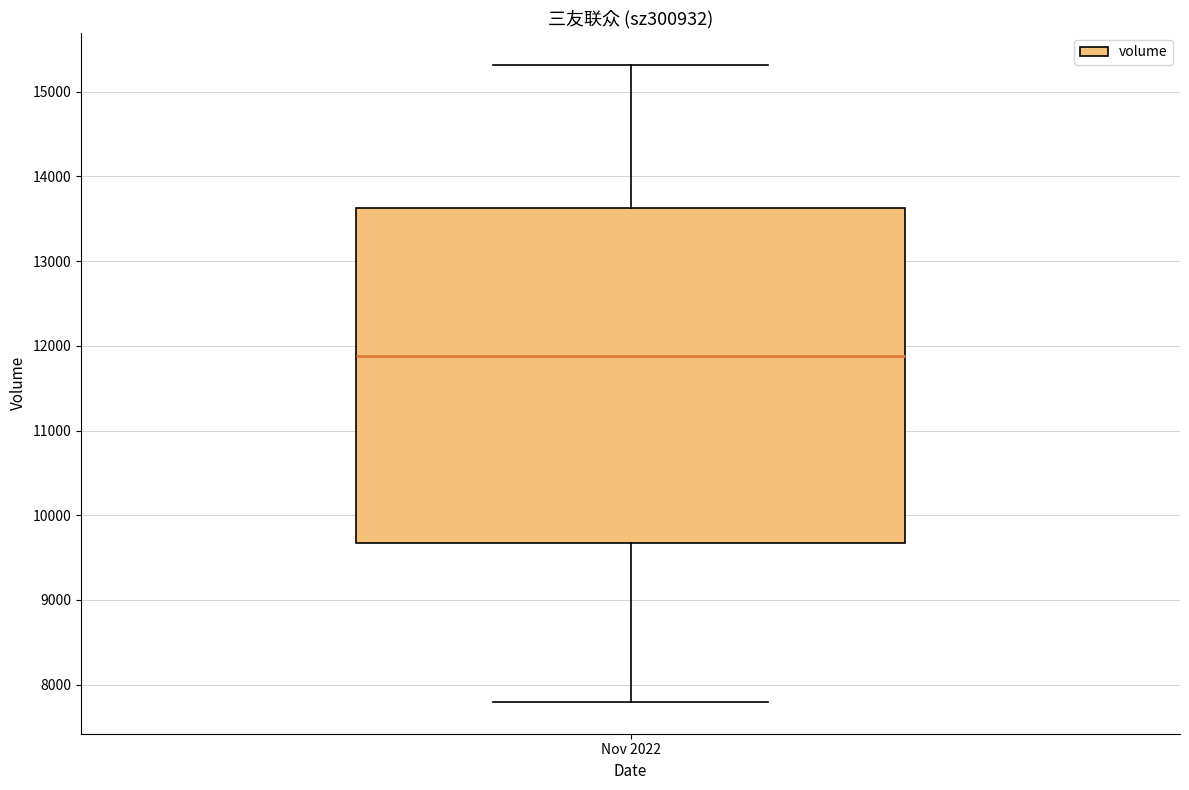

Transcribe this box plot: give where the median line is, the range the box spans, and where the two whiskers end, as read against the y-axis. The values are not printed on the chart, so give them approximately, as read against the axis.

median 11900, box 9700 to 13600, whiskers 7800 to 15300